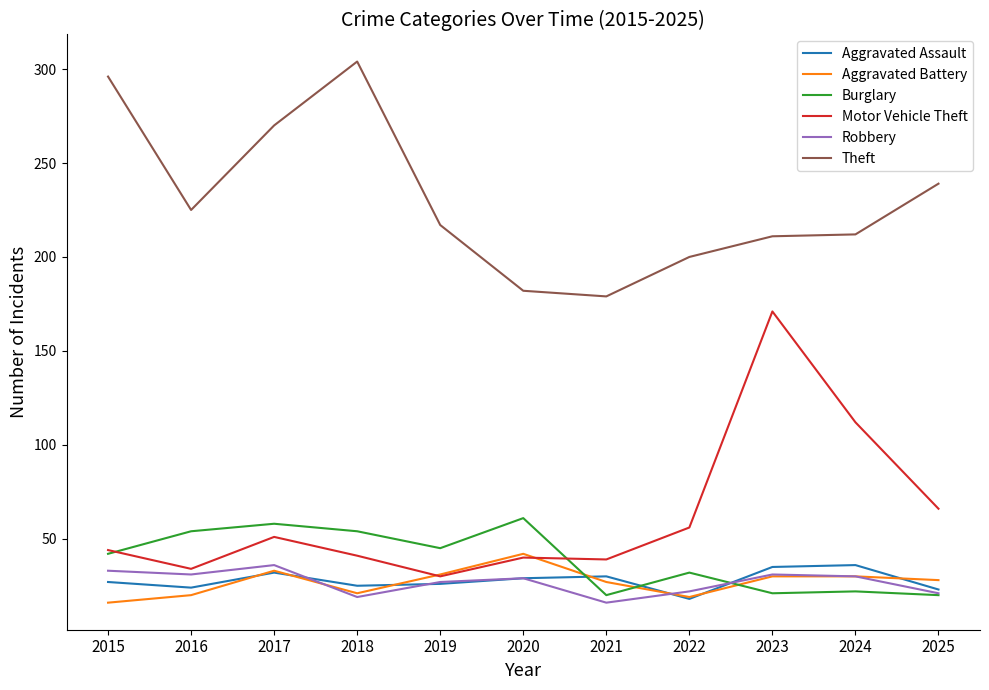

Is the value of Burglary at 2018 greater than the value of Aggravated Battery at 2016?

Yes